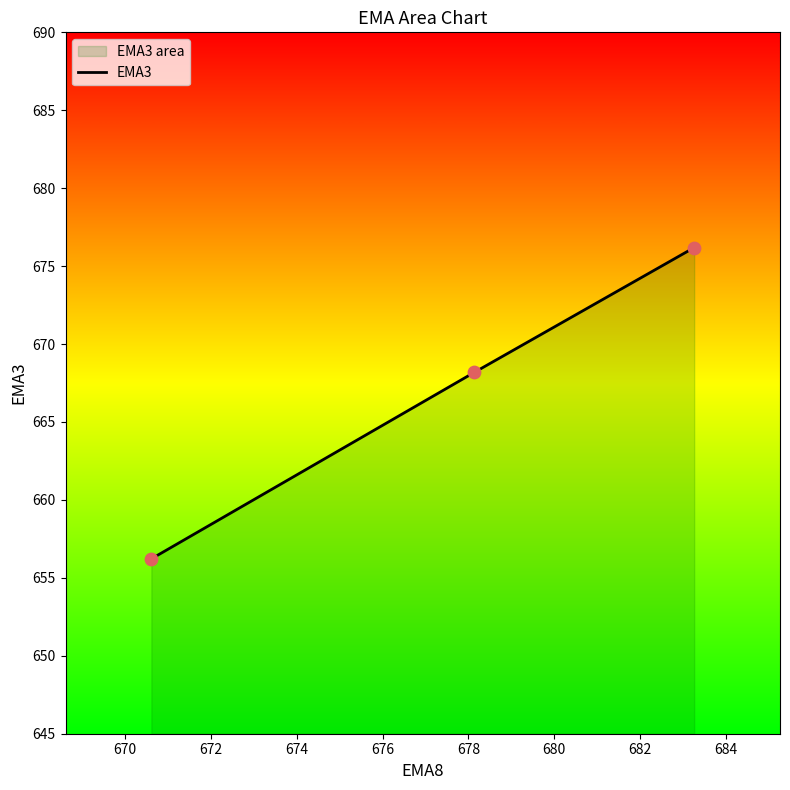

What is the difference between the second highest and minimum values?

12.0